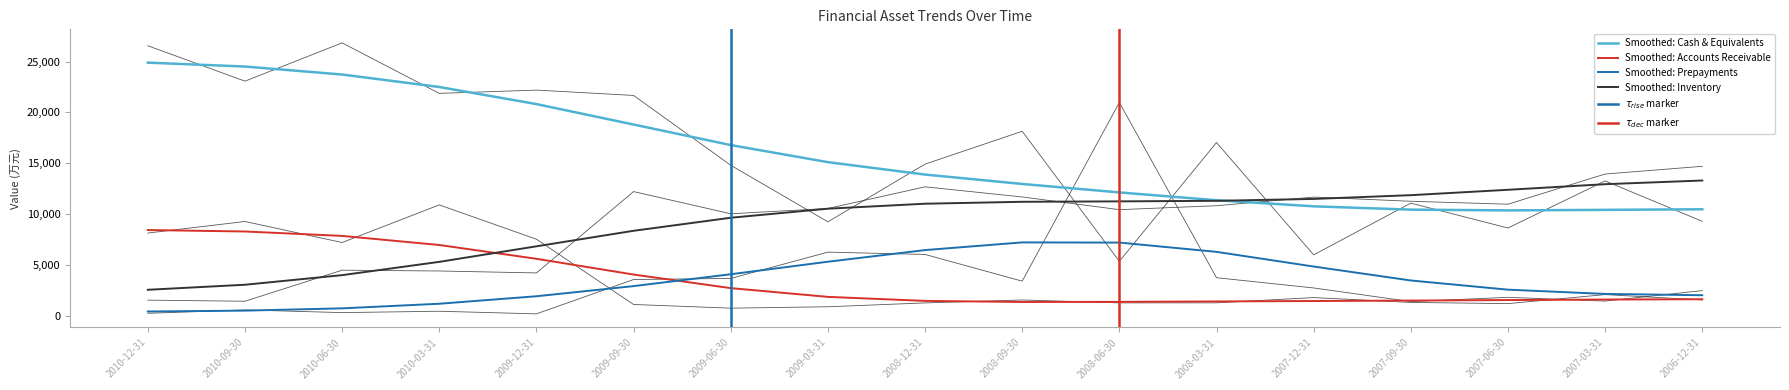

Is it true that Accounts Receivable equals 928 at 2009-03-31?

True